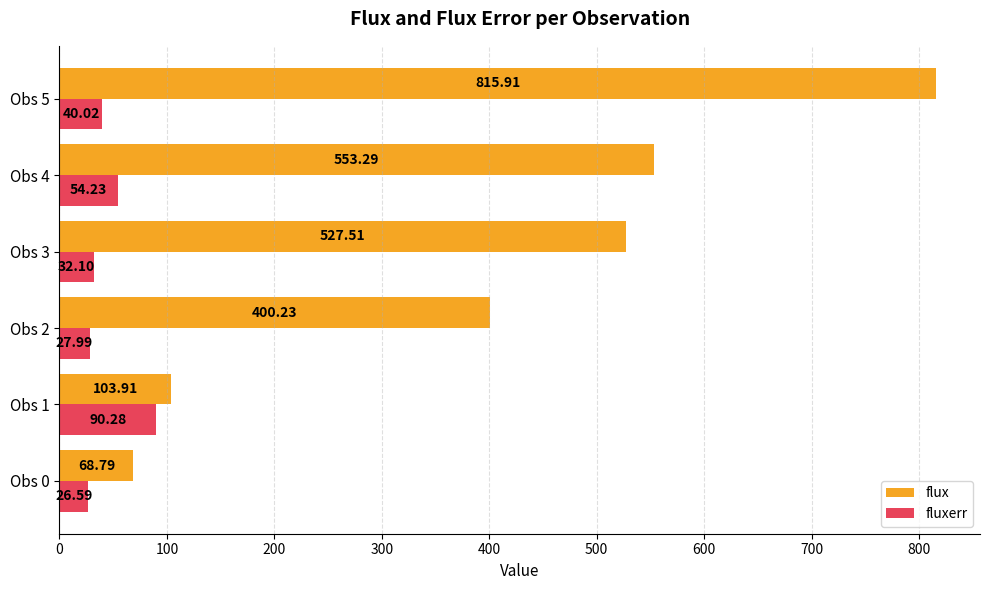

Between Obs 2 and Obs 4, which series saw the biggest shift?

flux